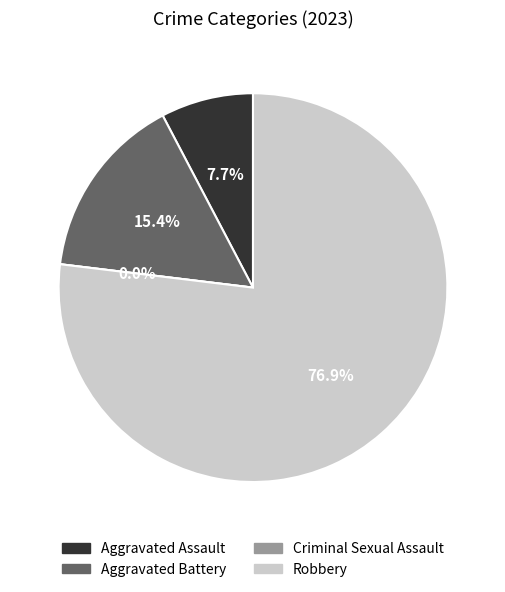

The Robbery slice represents 91% of the pie. True or false?

False